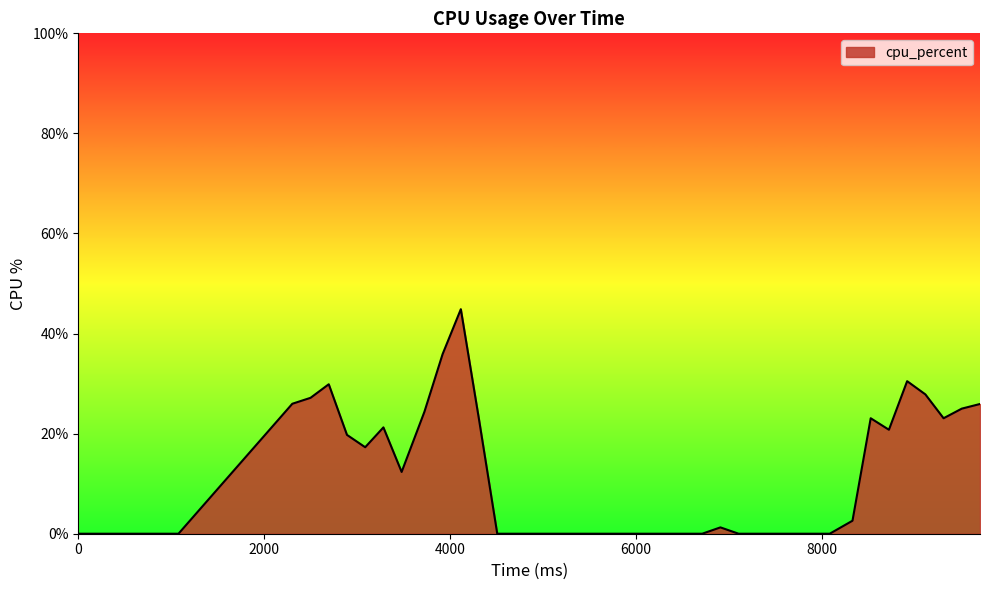

What is the maximum value shown in the chart?

44.9